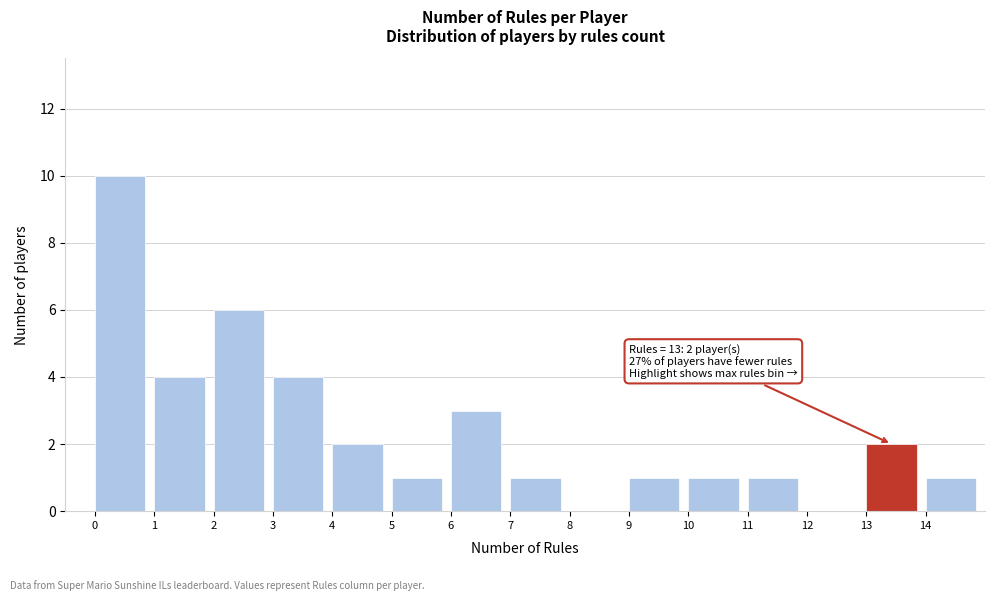

Over which range of the x-axis is the bar tallest?

0 to 1